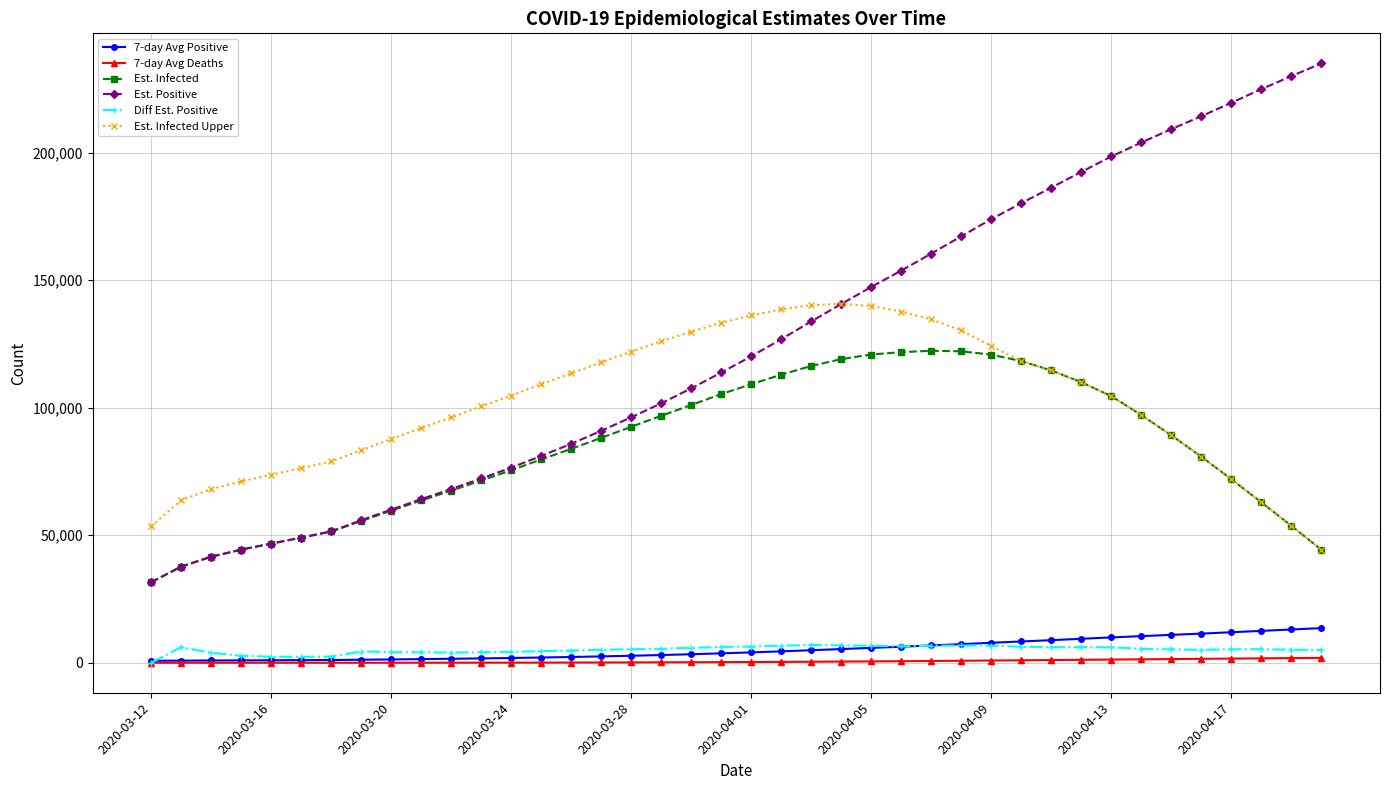

What is the value of the Est. Positive point at the 13th from the left?

76507.0